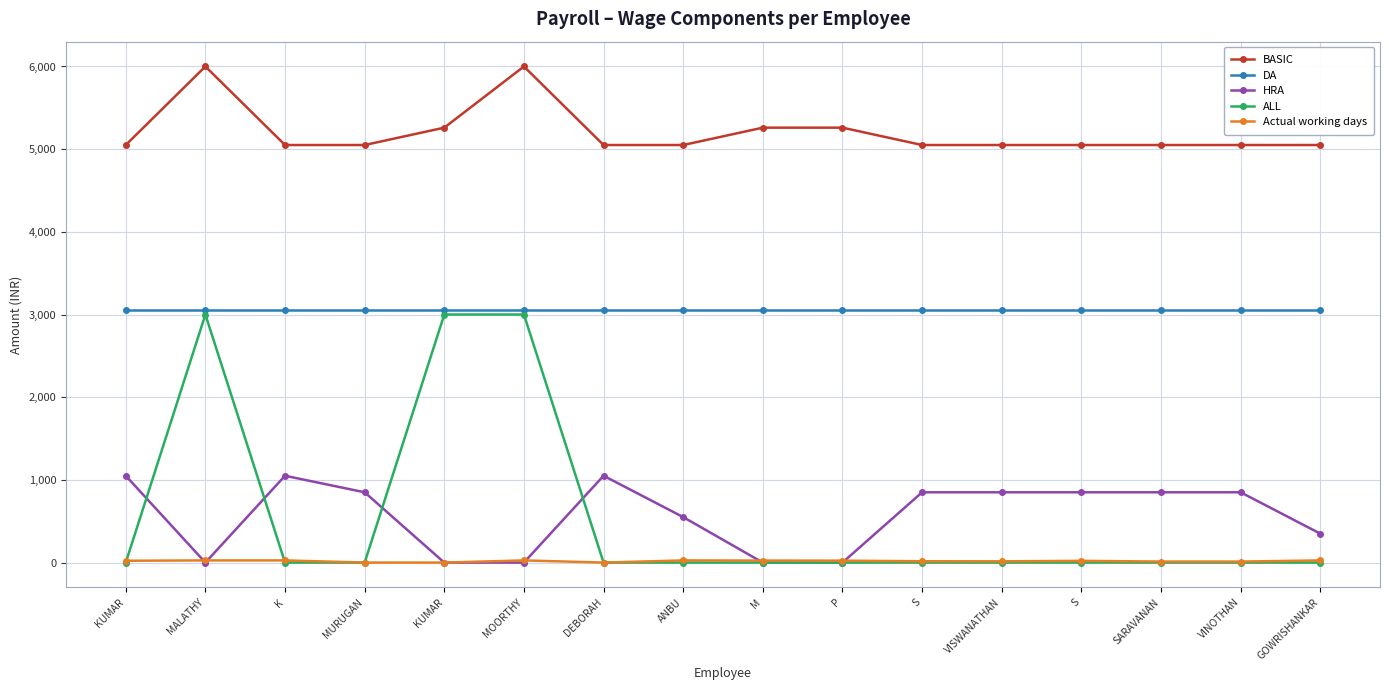

How many interior local peaks does the BASIC series have?

2